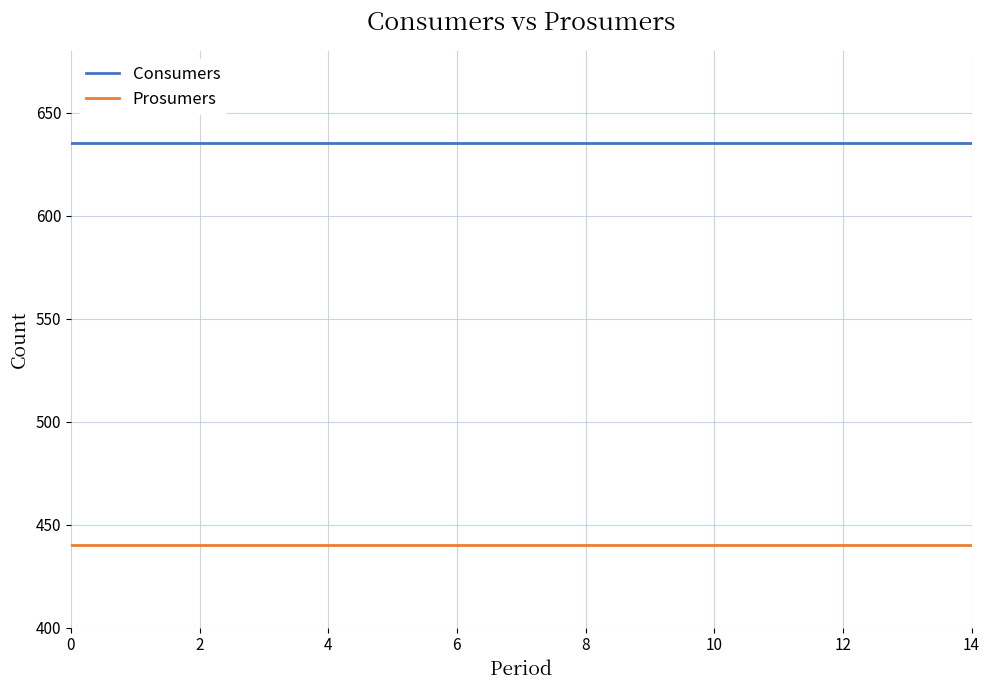

True or false: Consumers and Prosumers intersect in this chart.

False